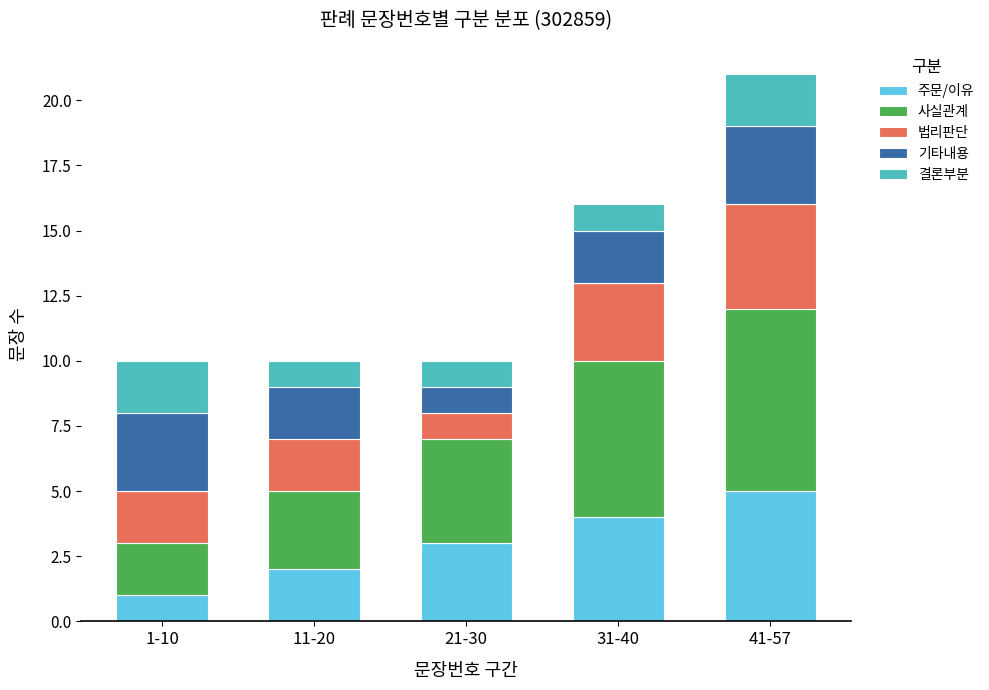

The 주문/이유 series shows 3 at 21-30. True or false?

True